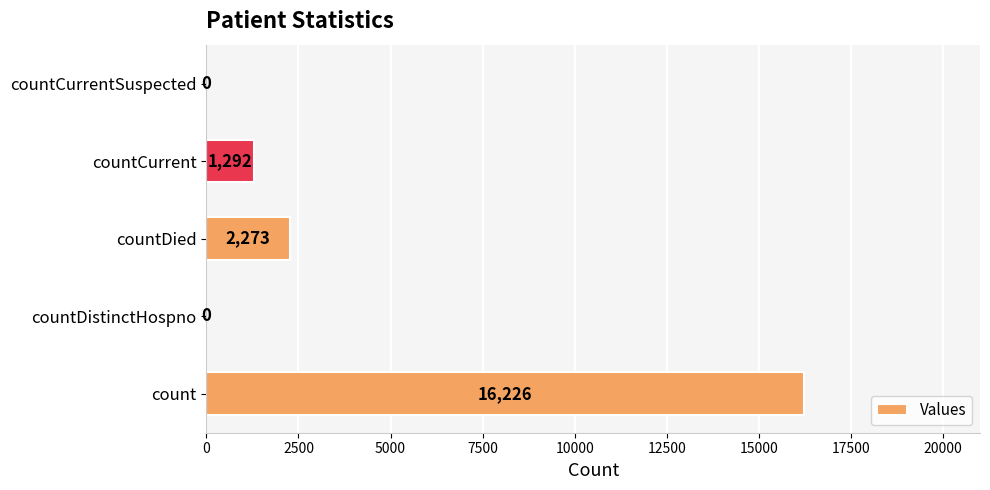

Is it true that the value at count is 27503?

False